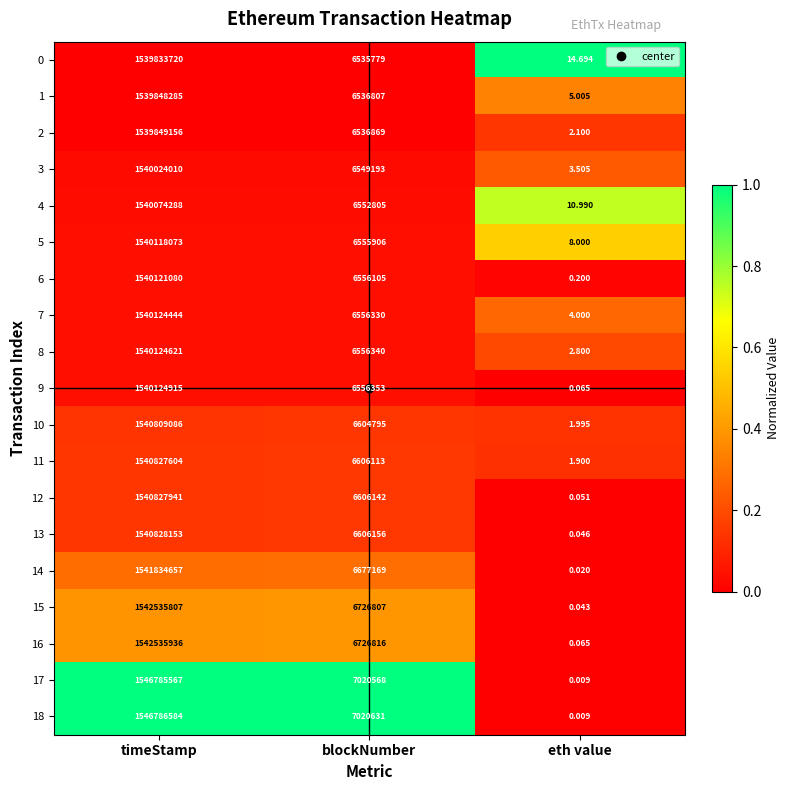

At which label does 16 first exceed 6726816?

timeStamp